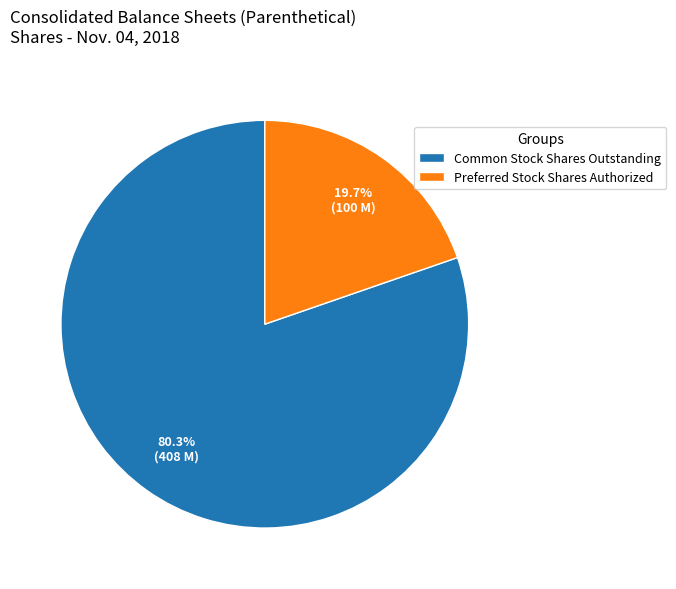

Rank the categories by value from highest to lowest.

Common Stock Shares Outstanding, Preferred Stock Shares Authorized